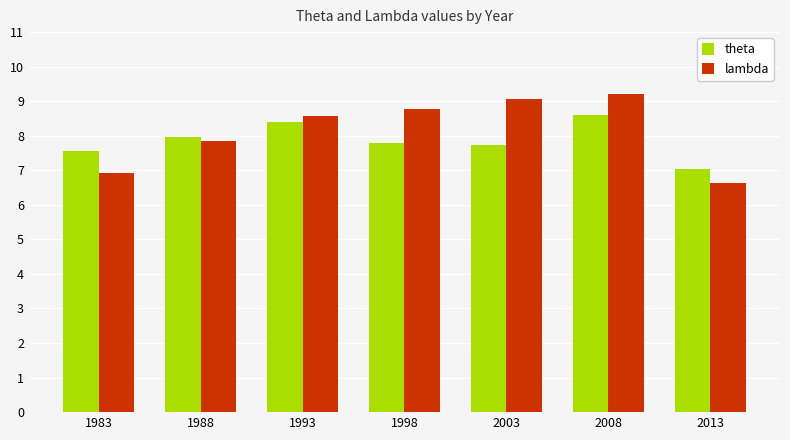

What is the highest value of the theta series?

8.6